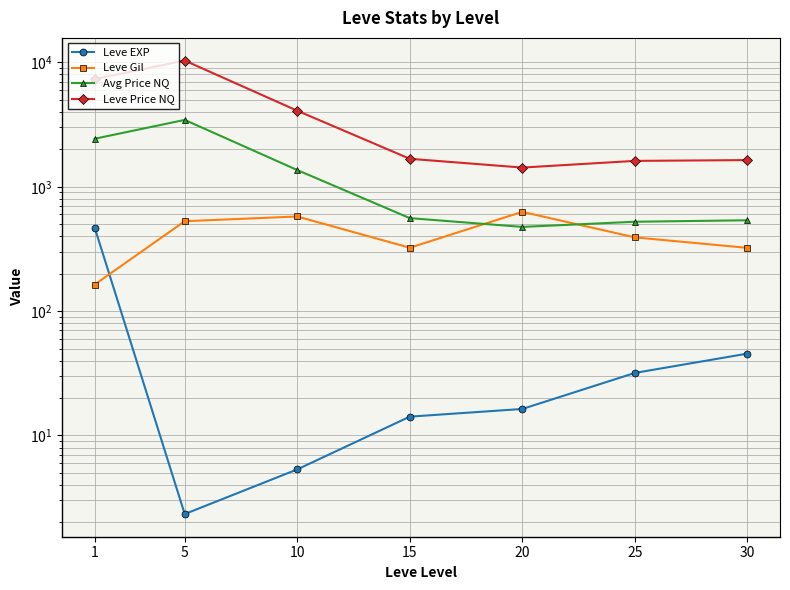

What are all the series names shown in the legend?

Leve EXP, Leve Gil, Avg Price NQ, Leve Price NQ